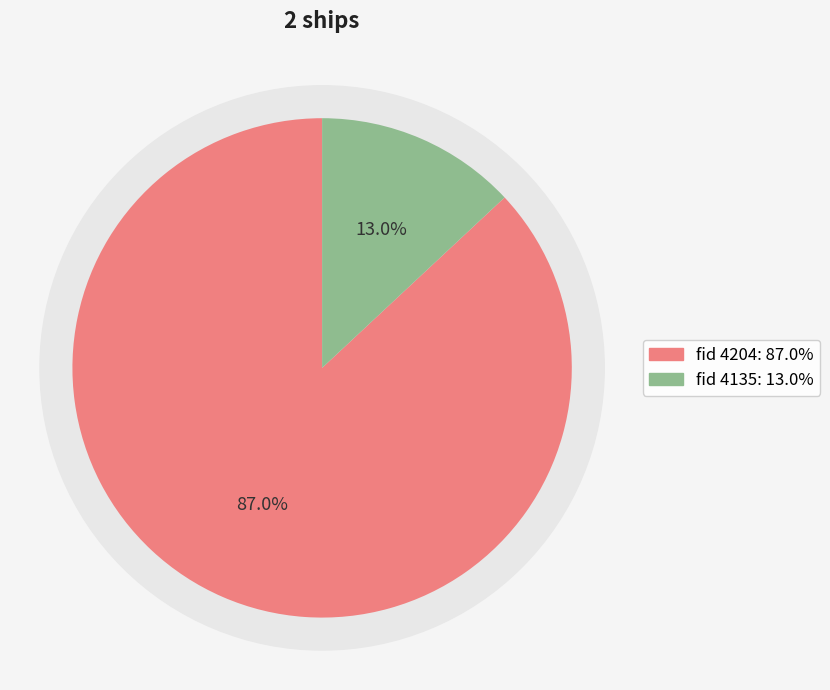

How much of the chart is everything except 4135?

87.0%